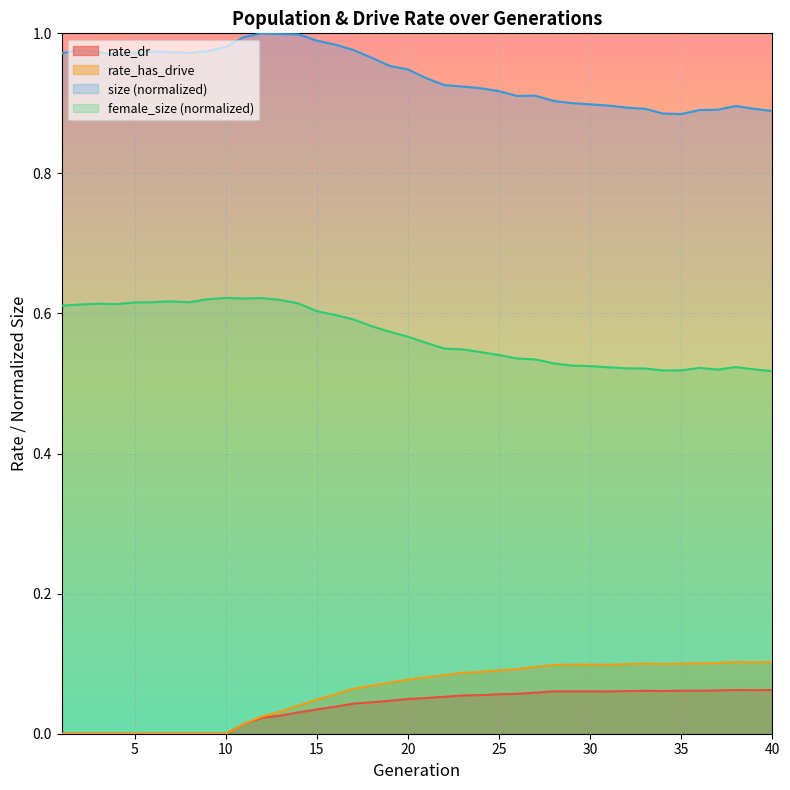

What is the difference between the rate_has_drive values at 8 and 26?

0.1